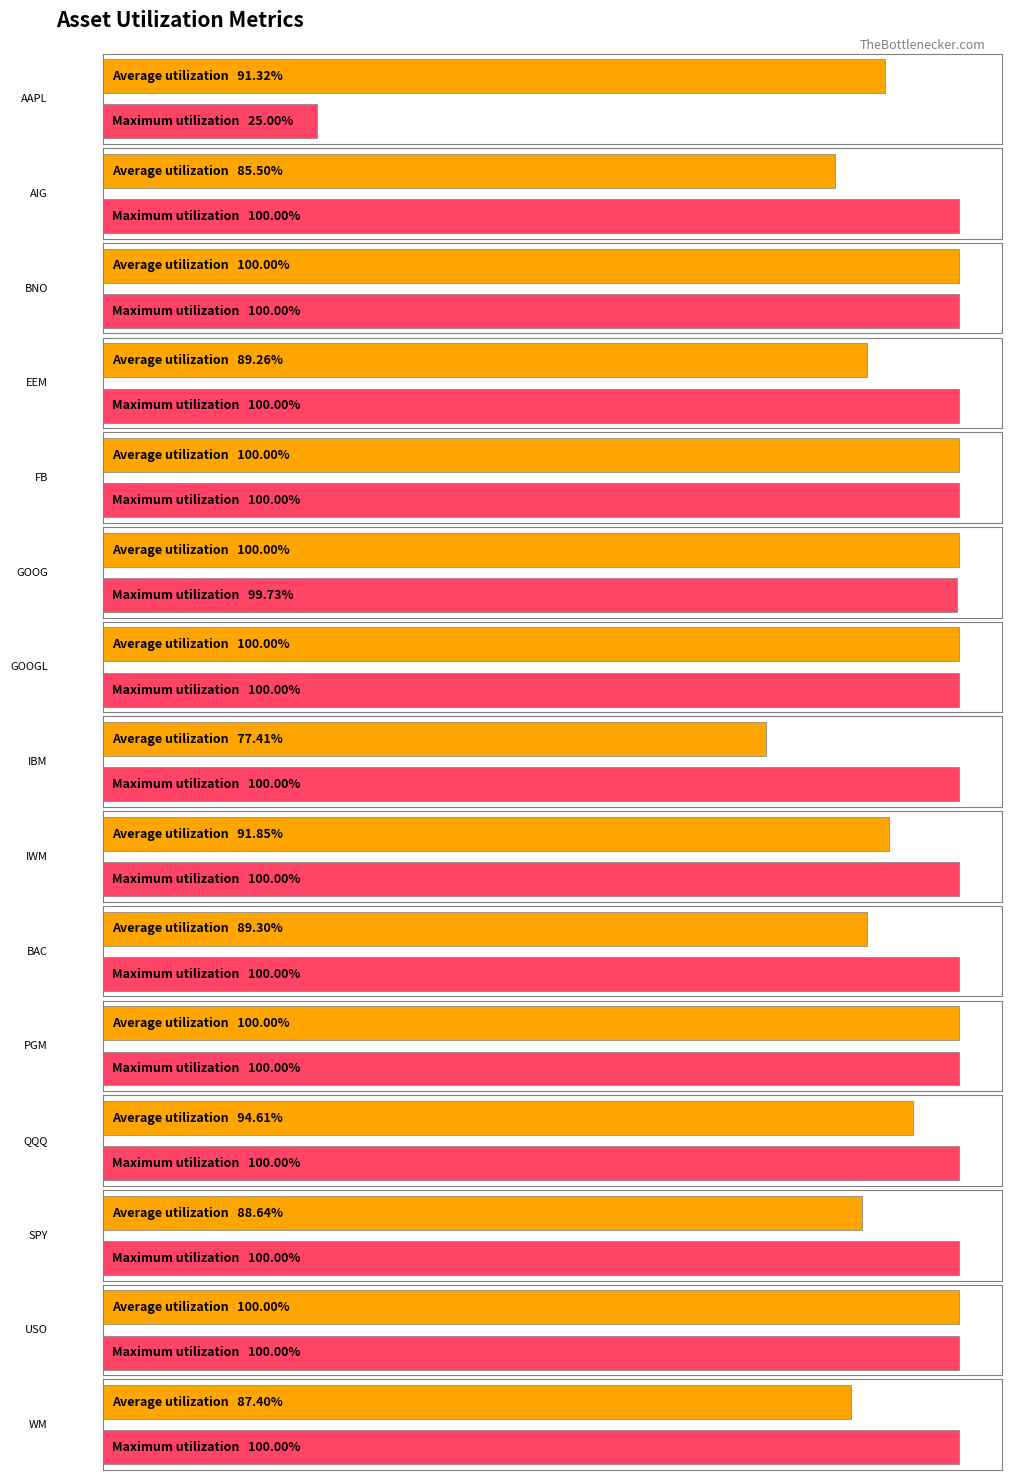

How many bars are there in total?

30